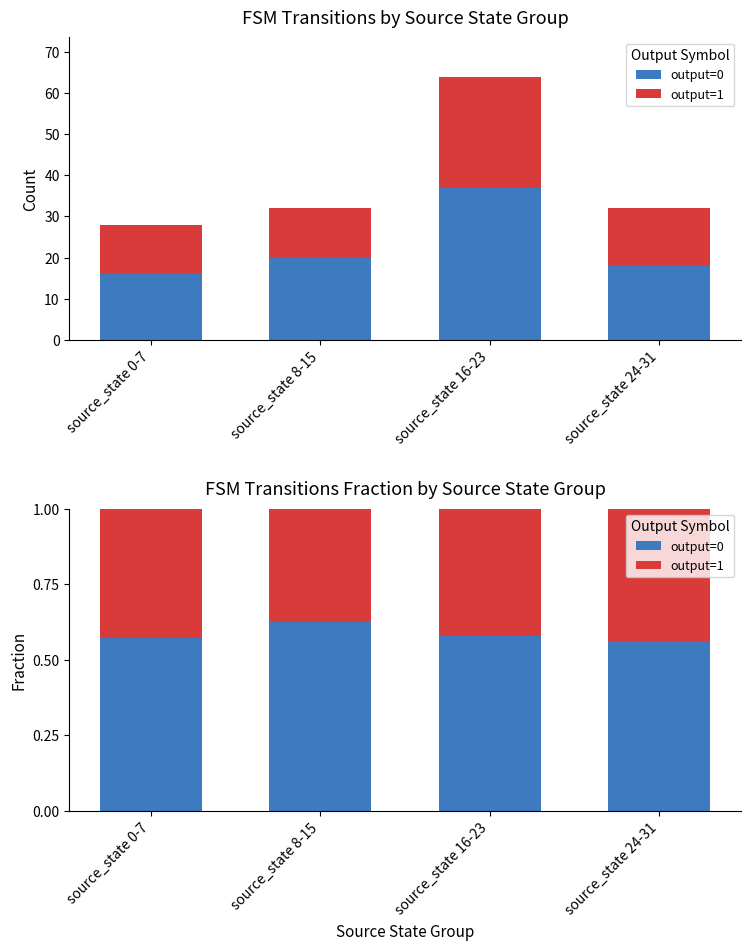

The output=1 series shows 0.6 at source_state 8-15. True or false?

False